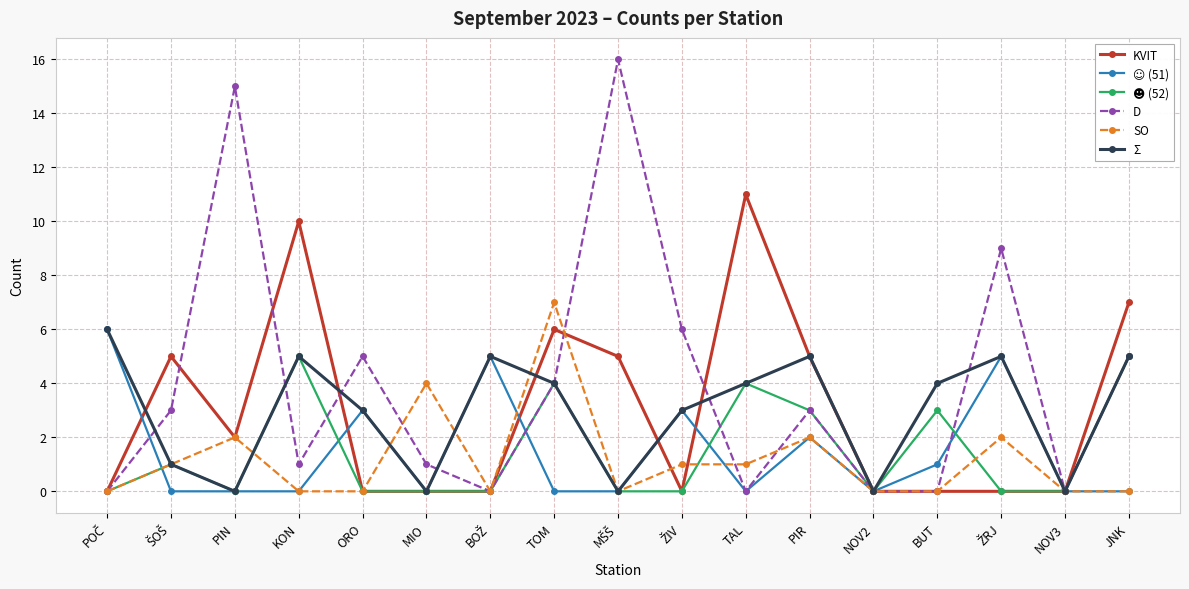

True or false: D has more than 1 points higher than both neighbors.

True